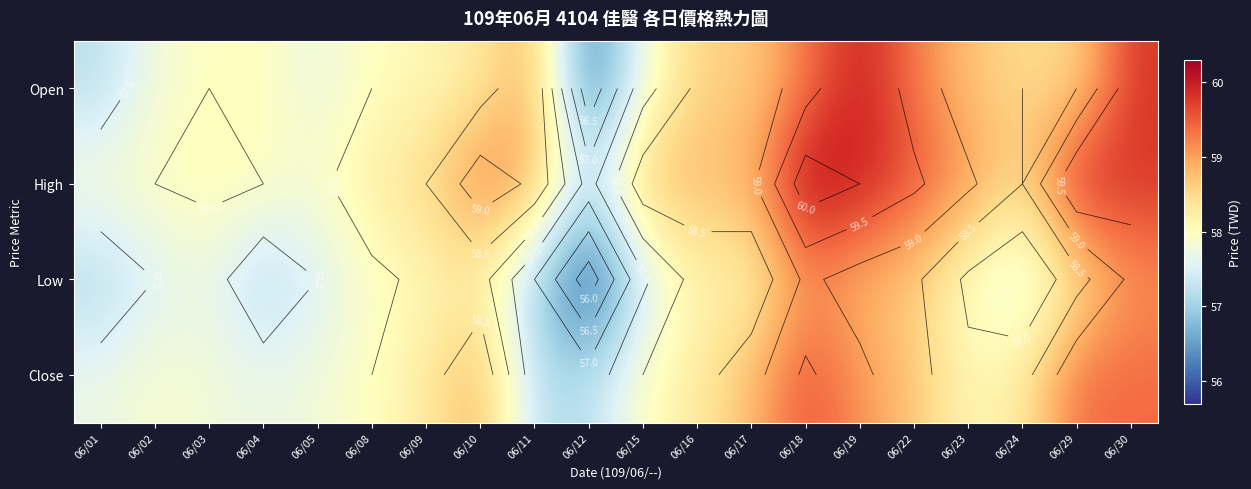

What is the minimum value for Open?

56.1